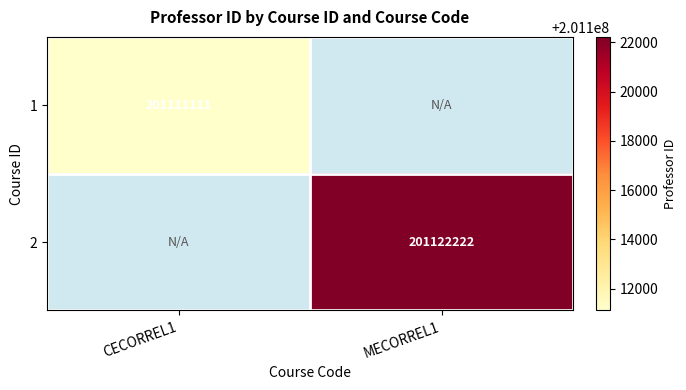

The value of 1 at CECORREL1 is 97579976. True or false?

False